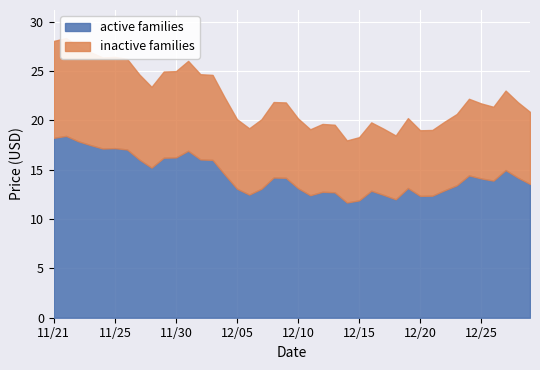

Reading right to left, what are all the values shown in this chart?

12/29=20.9	12/28=21.8	12/27=23.0	12/26=21.4	12/25=21.7	12/24=22.2	12/23=20.6	12/22=19.9	12/21=19.0	12/20=19.0	12/19=20.2	12/18=18.5	12/17=19.1	12/16=19.8	12/15=18.3	12/14=18.0	12/13=19.6	12/12=19.6	12/11=19.1	12/10=20.2	12/09=21.8	12/08=21.9	12/07=20.1	12/06=19.2	12/05=20.1	12/04=22.3	12/03=24.6	12/02=24.7	12/01=26.0	11/30=25.0	11/29=24.9	11/28=23.4	11/27=24.6	11/26=26.2	11/25=26.4	11/24=26.4	11/23=26.9	11/22=27.5	11/21=28.3	11/21=28.0